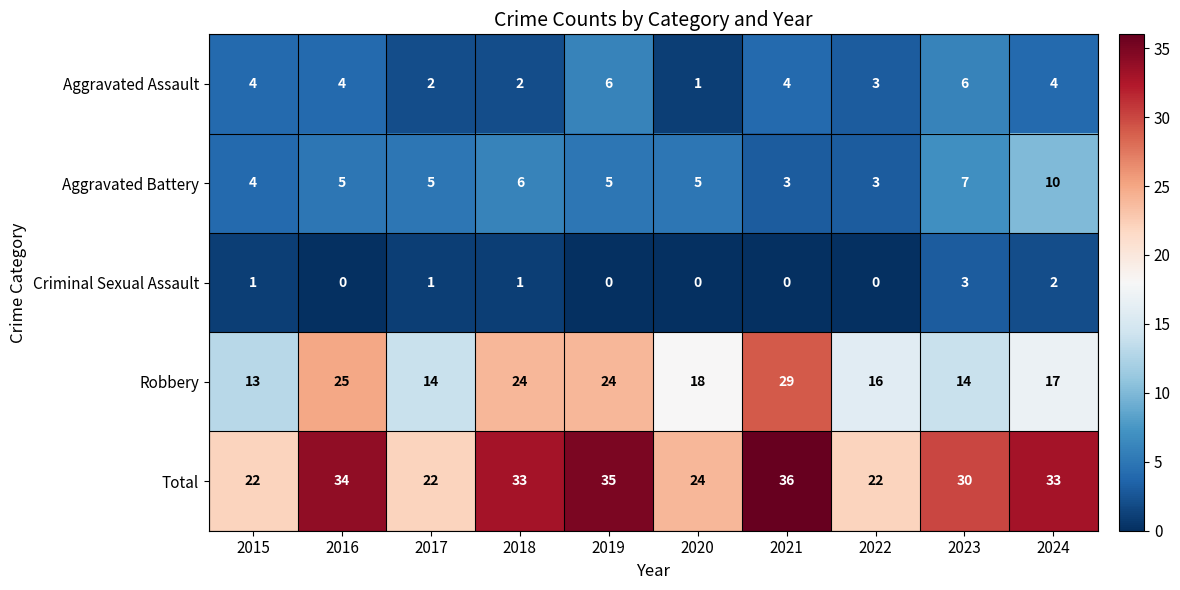

How many Aggravated Battery values are between 4 and 6?

6